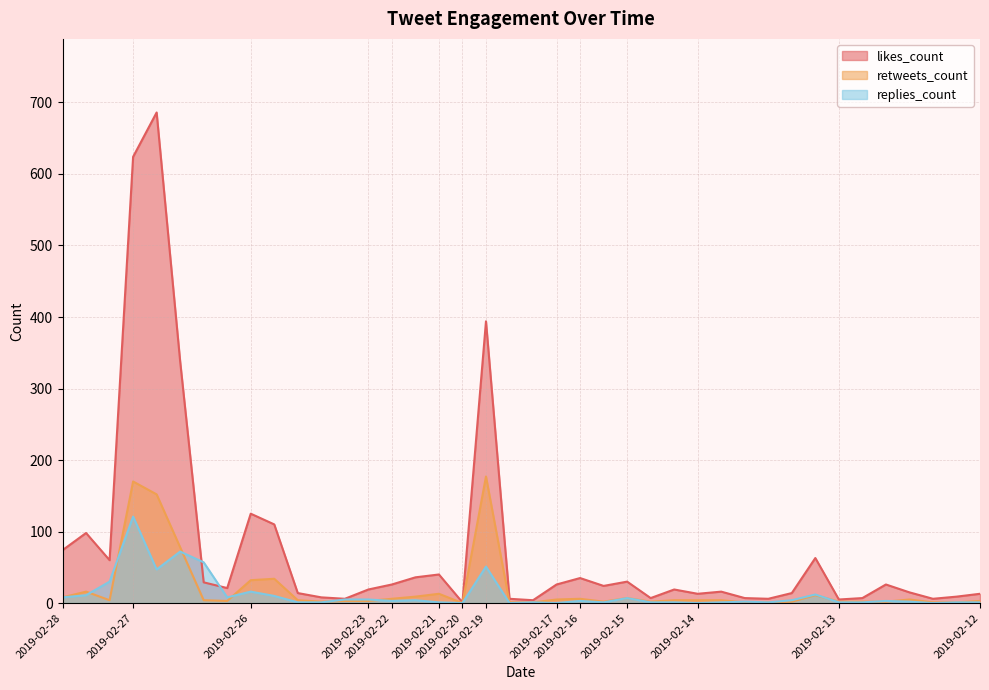

Reading left to right, what are all the values shown in this chart?

likes_count: 2019-02-28=74	2019-02-28=98	2019-02-28=60	2019-02-27=624	2019-02-27=686	2019-02-27=338	2019-02-27=29	2019-02-27=21	2019-02-26=125	2019-02-26=110	2019-02-26=14	2019-02-26=8	2019-02-26=6	2019-02-23=19	2019-02-22=26	2019-02-22=36	2019-02-21=40	2019-02-20=1	2019-02-19=394	2019-02-19=6	2019-02-19=4	2019-02-17=26	2019-02-16=35	2019-02-16=24	2019-02-15=30	2019-02-15=7	2019-02-15=19	2019-02-14=13	2019-02-14=16	2019-02-14=7	2019-02-14=6	2019-02-14=14	2019-02-14=63	2019-02-13=5	2019-02-13=7	2019-02-13=26	2019-02-13=15	2019-02-13=6	2019-02-13=9	2019-02-12=13
retweets_count: 2019-02-28=8	2019-02-28=16	2019-02-28=4	2019-02-27=170	2019-02-27=152	2019-02-27=78	2019-02-27=4	2019-02-27=3	2019-02-26=32	2019-02-26=34	2019-02-26=4	2019-02-26=2	2019-02-26=3	2019-02-23=3	2019-02-22=6	2019-02-22=9	2019-02-21=13	2019-02-20=0	2019-02-19=177	2019-02-19=1	2019-02-19=1	2019-02-17=5	2019-02-16=6	2019-02-16=2	2019-02-15=7	2019-02-15=2	2019-02-15=4	2019-02-14=4	2019-02-14=4	2019-02-14=1	2019-02-14=1	2019-02-14=2	2019-02-14=11	2019-02-13=2	2019-02-13=2	2019-02-13=2	2019-02-13=5	2019-02-13=1	2019-02-13=1	2019-02-12=3
replies_count: 2019-02-28=8	2019-02-28=11	2019-02-28=30	2019-02-27=121	2019-02-27=47	2019-02-27=72	2019-02-27=57	2019-02-27=8	2019-02-26=16	2019-02-26=10	2019-02-26=1	2019-02-26=1	2019-02-26=5	2019-02-23=5	2019-02-22=3	2019-02-22=4	2019-02-21=1	2019-02-20=0	2019-02-19=51	2019-02-19=0	2019-02-19=1	2019-02-17=0	2019-02-16=3	2019-02-16=1	2019-02-15=7	2019-02-15=1	2019-02-15=1	2019-02-14=0	2019-02-14=1	2019-02-14=2	2019-02-14=1	2019-02-14=4	2019-02-14=12	2019-02-13=1	2019-02-13=1	2019-02-13=3	2019-02-13=2	2019-02-13=0	2019-02-13=1	2019-02-12=1